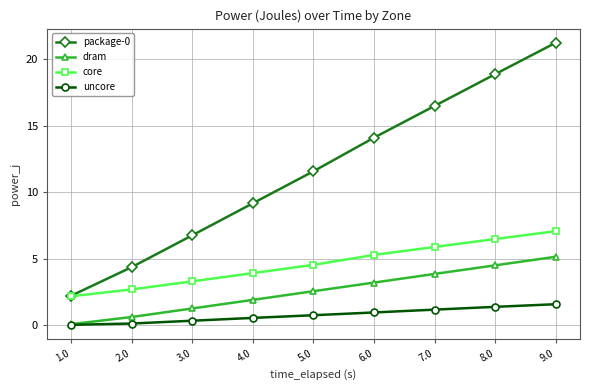

What is the difference between the highest and lowest values at 6.0?

13.1